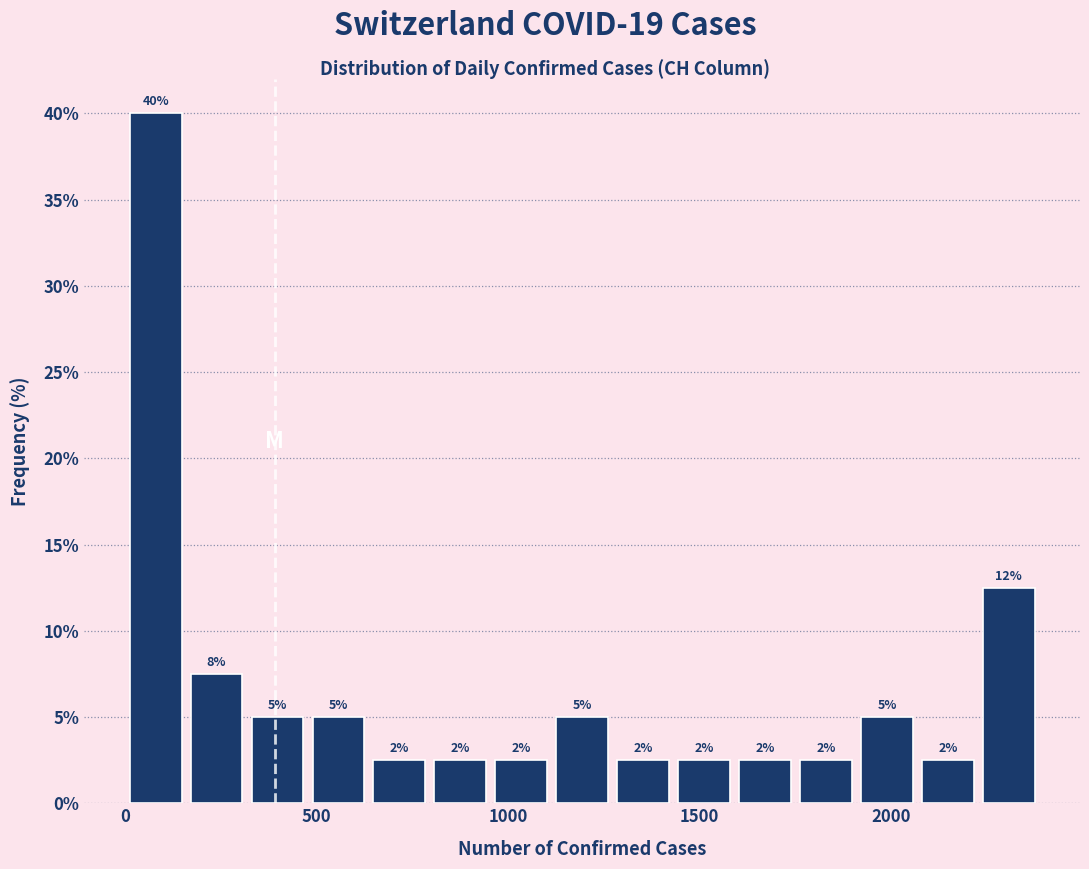

Around what value on the x-axis is the tallest bar? Give the approximate position of its centre, as read against the axis.

100